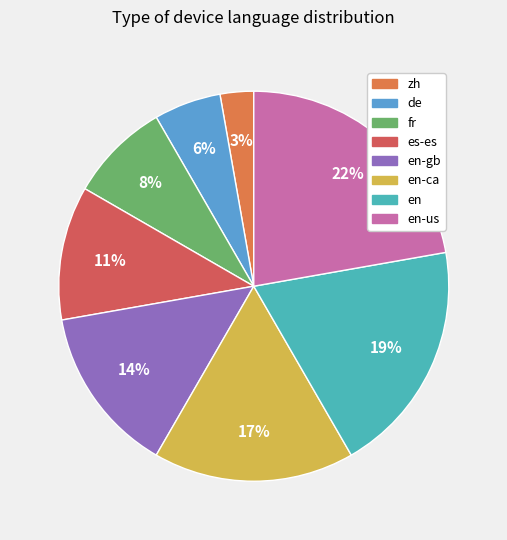

Rank the categories by value from highest to lowest.

en-us, en, en-ca, en-gb, es-es, fr, de, zh